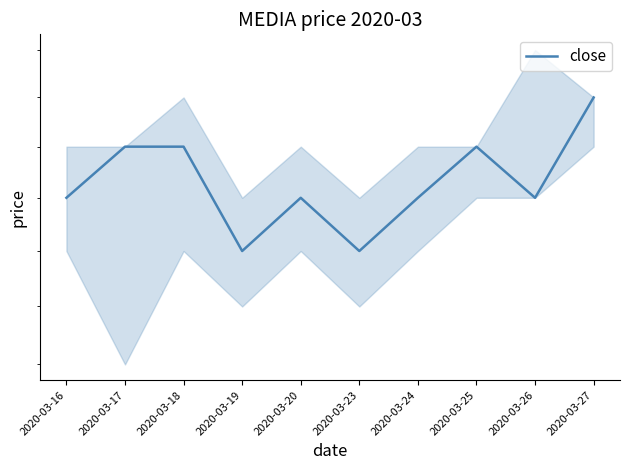

Which has a higher value, 2020-03-20 or 2020-03-25?

2020-03-25